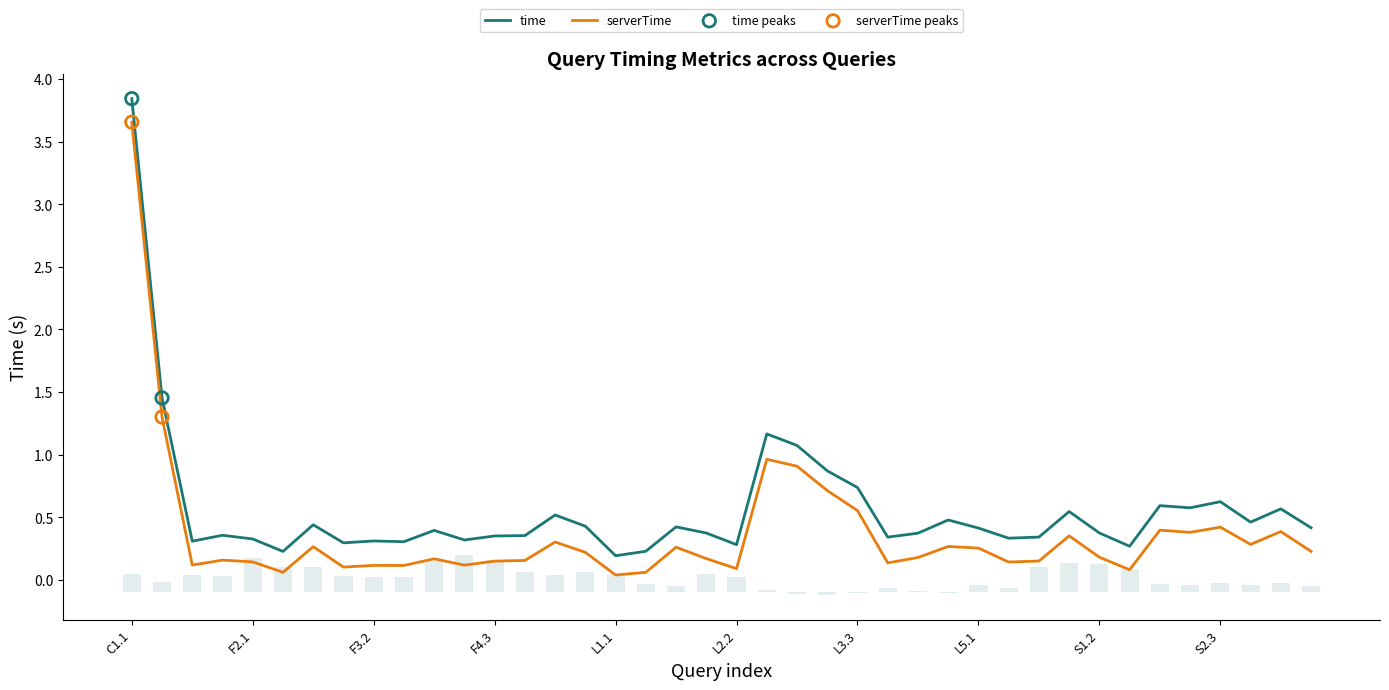

Which series has the largest Y range (max minus min)?

time